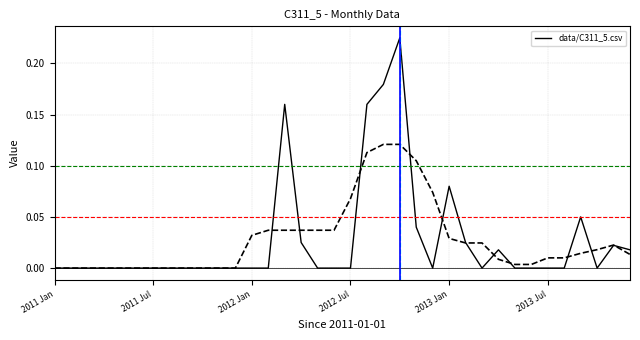

The data/C311_5.csv series shows 0.0 at 2011 Jul. True or false?

True